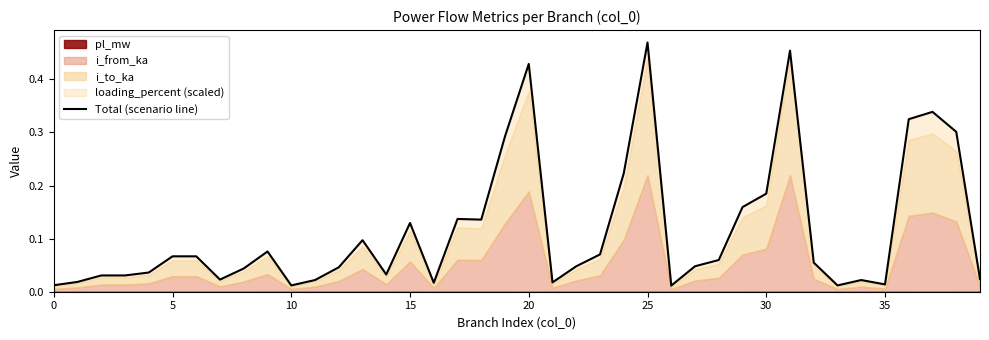

What is the label of the 17th point from the left?

16